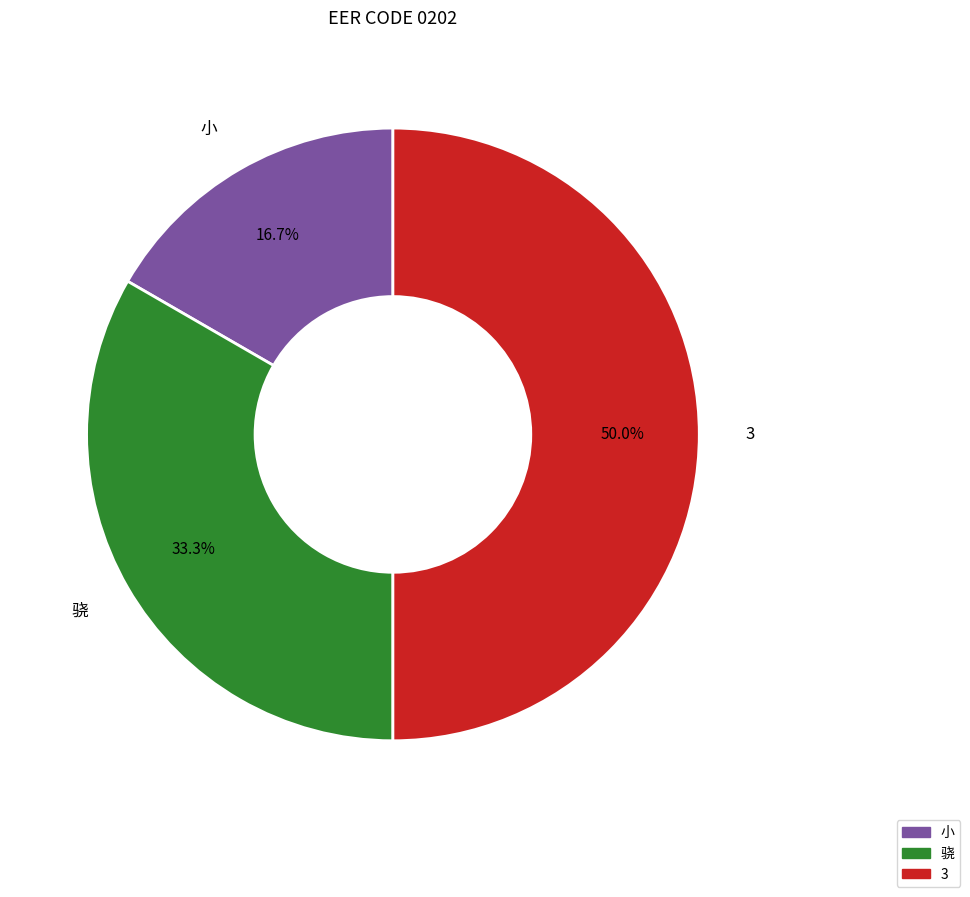

What is the ratio of the value at 3 to the value at 骁?

1.5